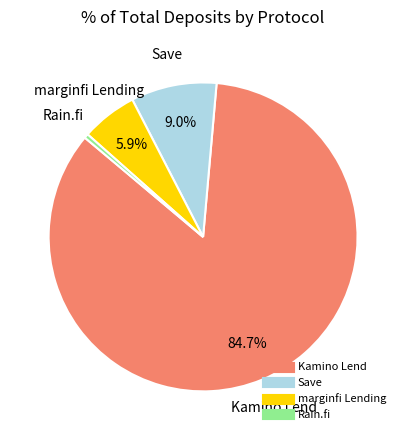

To the nearest percent, what is the combined percentage of marginfi Lending and Rain.fi?

6%